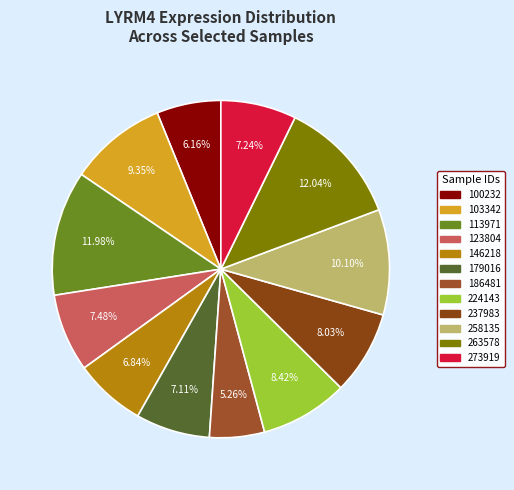

How many segments does this pie chart have?

12